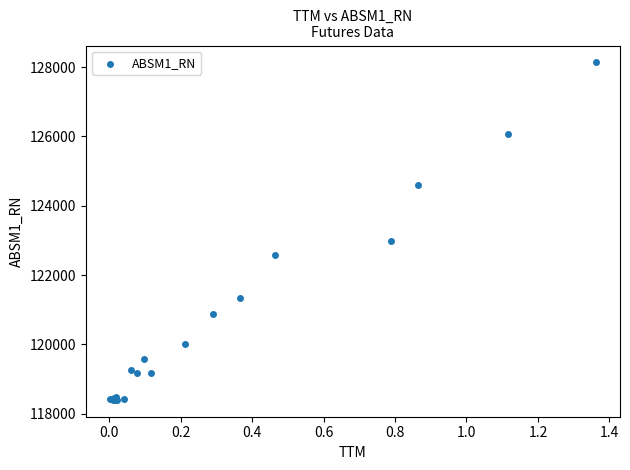

What Y value in the scatter plot is closest to 123267?

122976.4